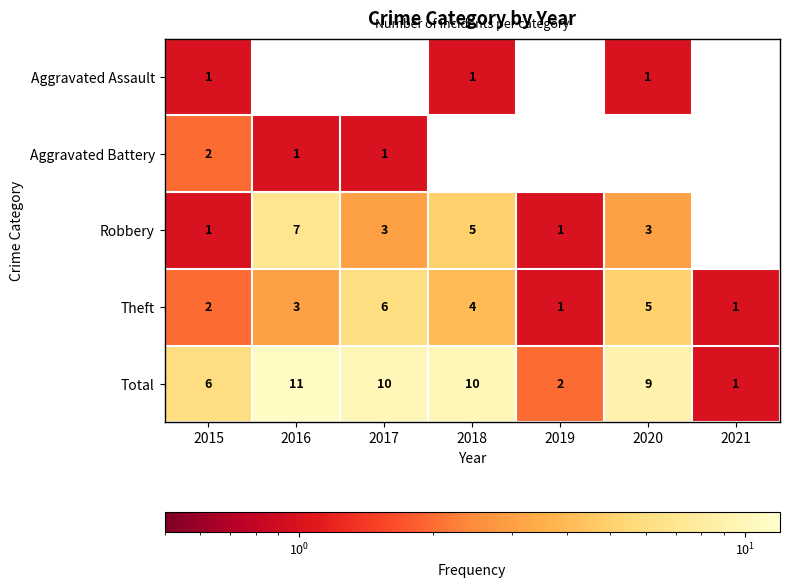

What is the sum of the Total values at 2021 and 2016?

12